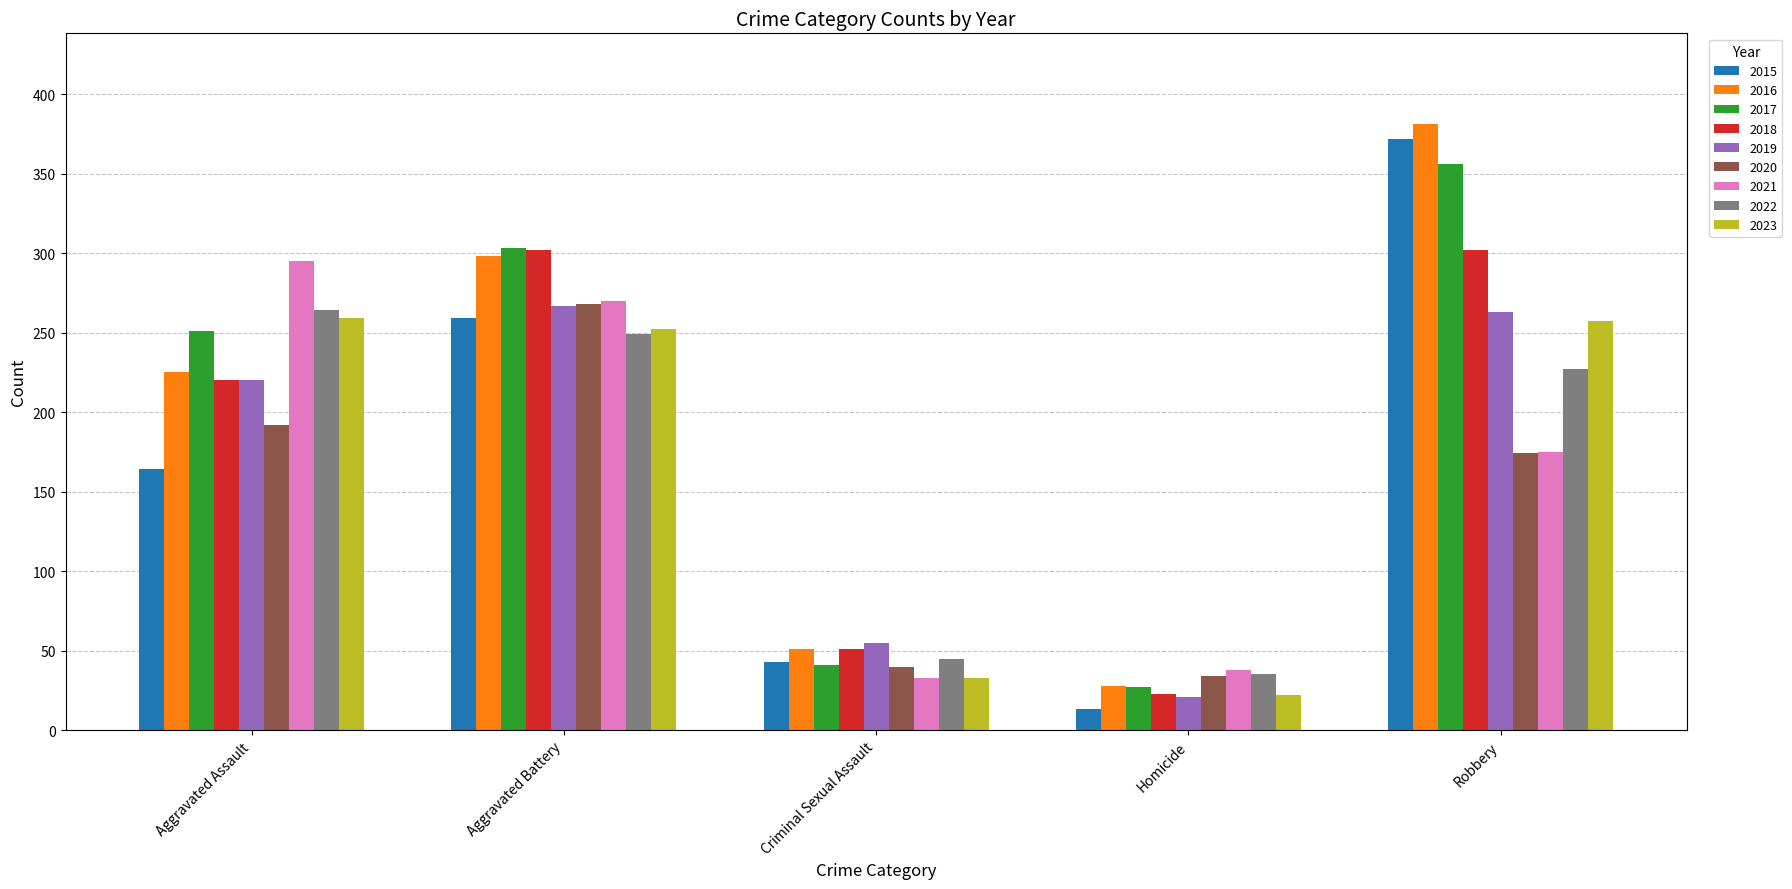

What is the difference between the 2022 values at Criminal Sexual Assault and Homicide?

10